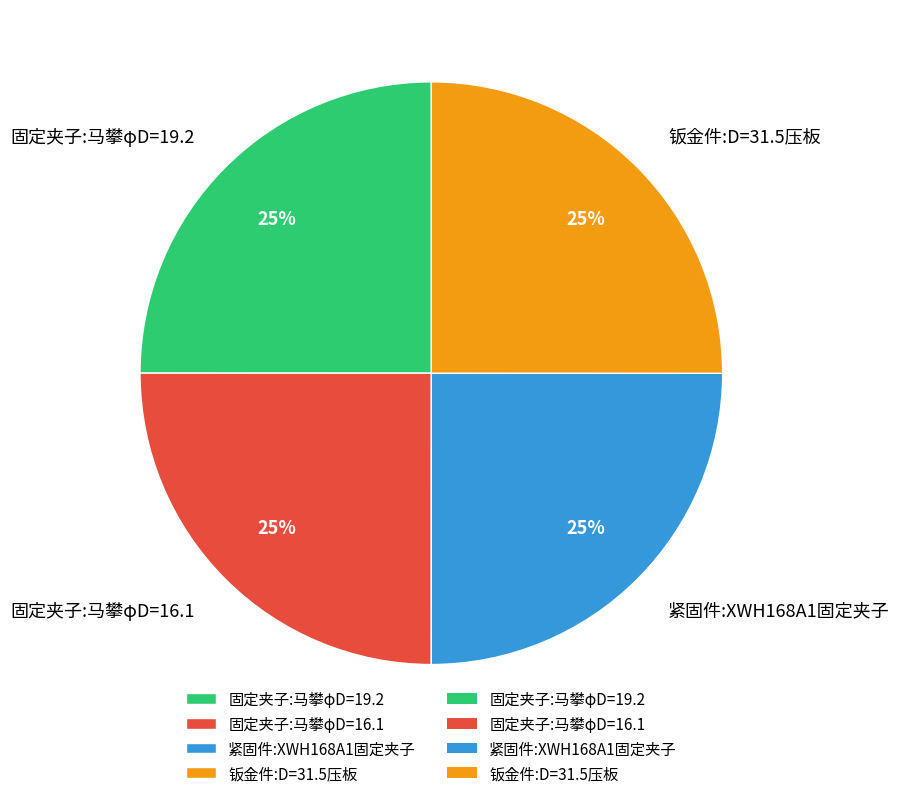

Does 钣金件:D=31.5压板 account for over 50% of the chart?

No